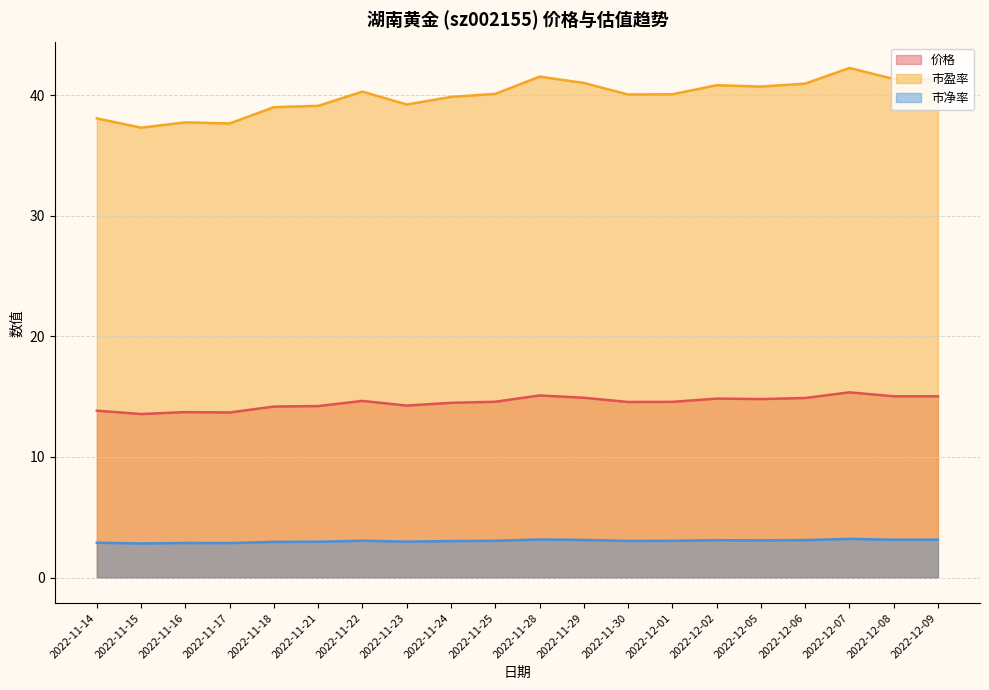

What is the greatest value displayed?

42.2